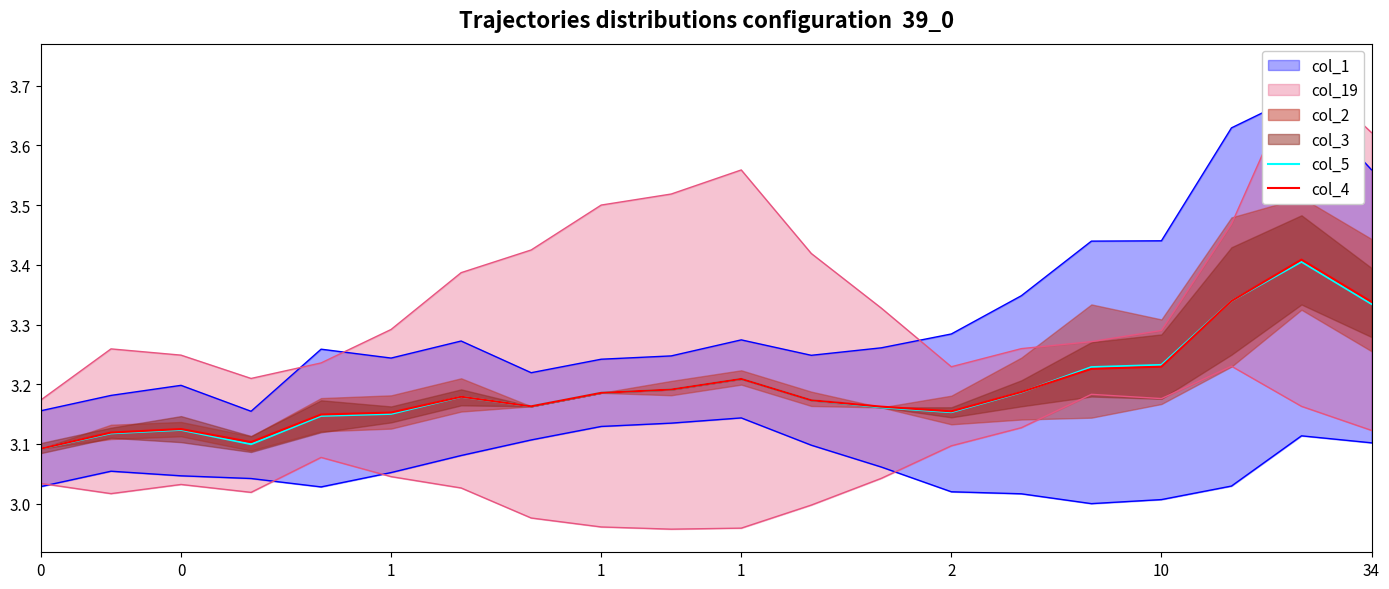

Read the col_5 value at 12.

3.2